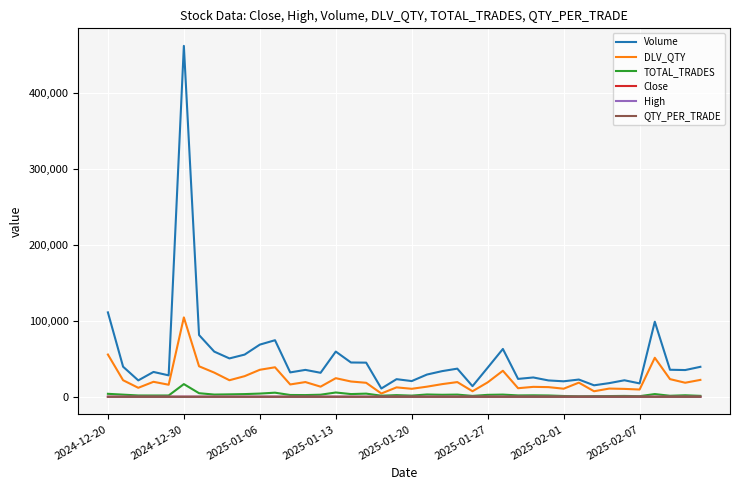

Which series has the largest range (max minus min)?

Volume